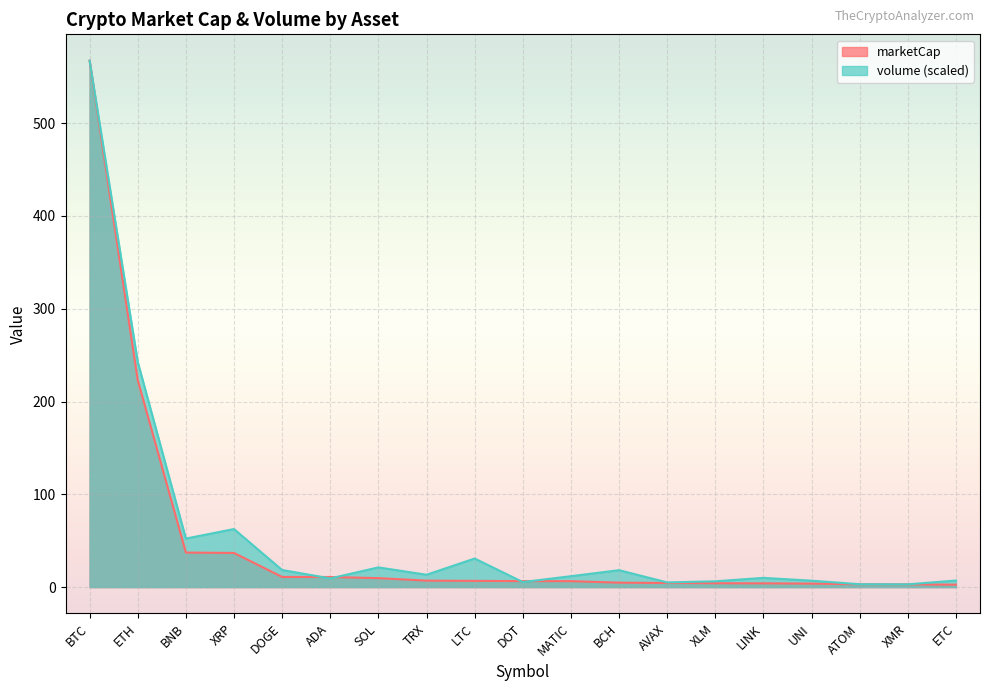

Reading left to right, list all the values displayed in this chart.

marketCap: BTC=567.2	ETH=223.1	BNB=37.3	XRP=36.8	DOGE=11.0	ADA=10.9	SOL=9.7	TRX=7.0	LTC=6.8	DOT=6.5	MATIC=6.5	BCH=4.8	AVAX=4.5	XLM=4.2	LINK=4.1	UNI=3.8	ATOM=3.1	XMR=2.9	ETC=2.6
volume: BTC=567.2	ETH=242.7	BNB=52.3	XRP=62.6	DOGE=18.4	ADA=9.4	SOL=21.3	TRX=13.3	LTC=30.8	DOT=5.4	MATIC=11.8	BCH=18.3	AVAX=5.1	XLM=6.3	LINK=10.0	UNI=6.9	ATOM=3.1	XMR=3.0	ETC=7.1